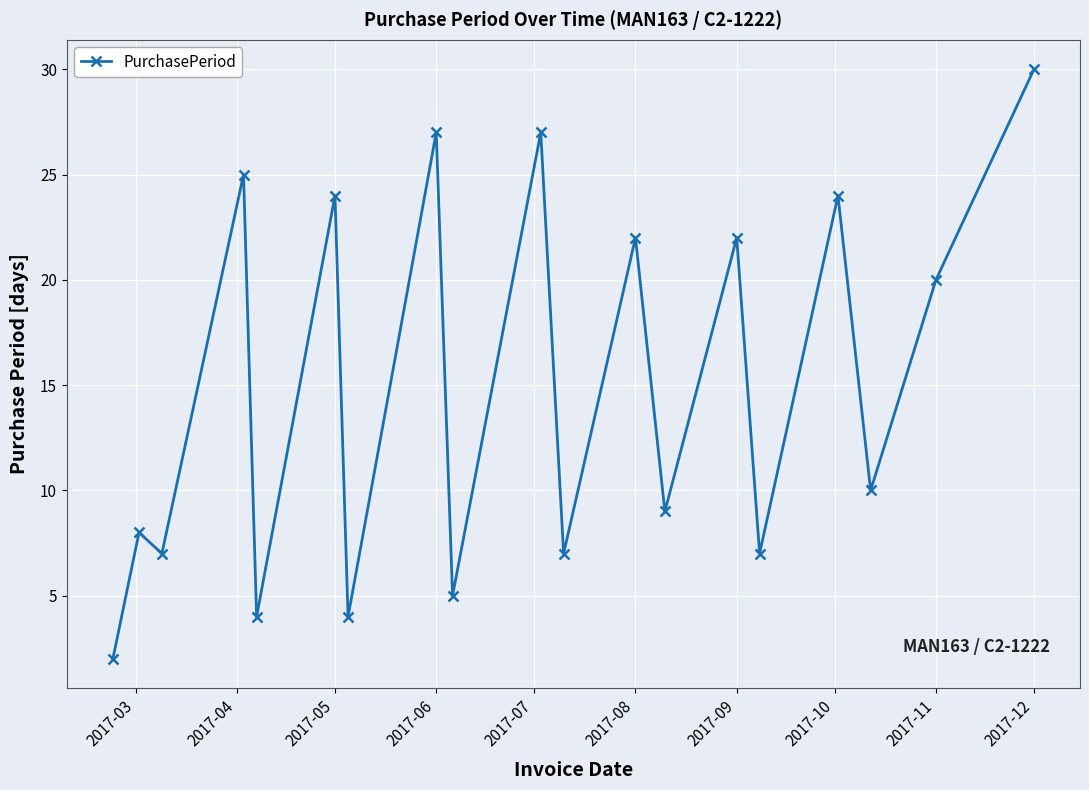

Is this an area chart (filled region under the line)?

No